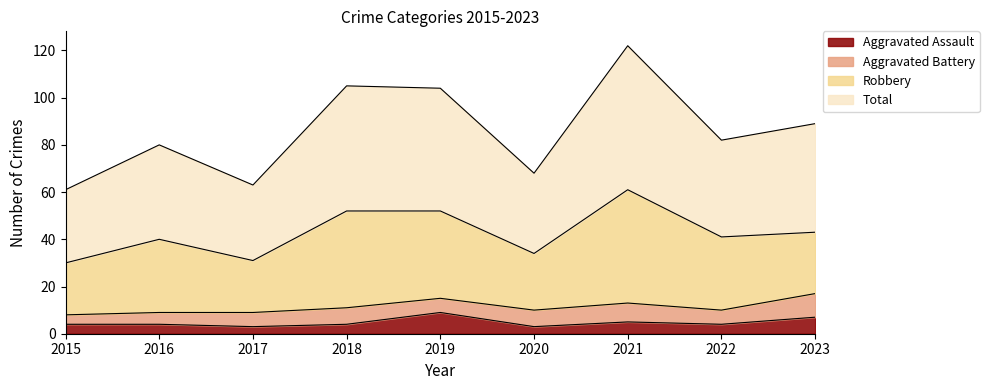

What is the minimum value for Aggravated Assault?

3